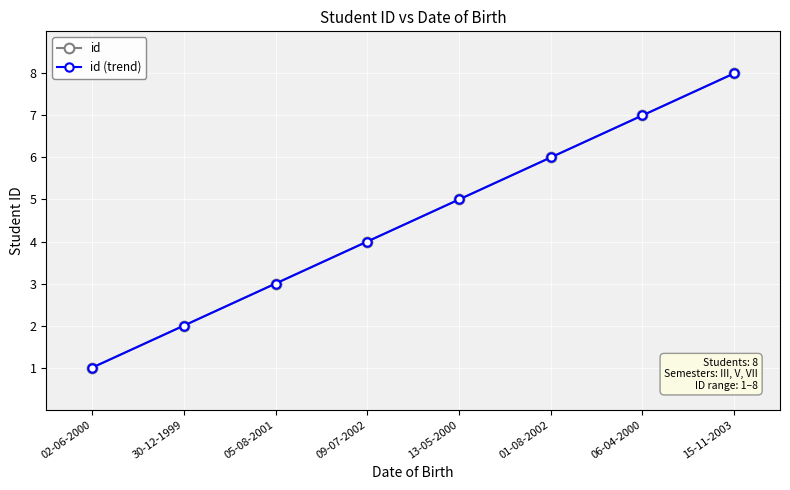

At which category is the sum across all series the highest?

15-11-2003